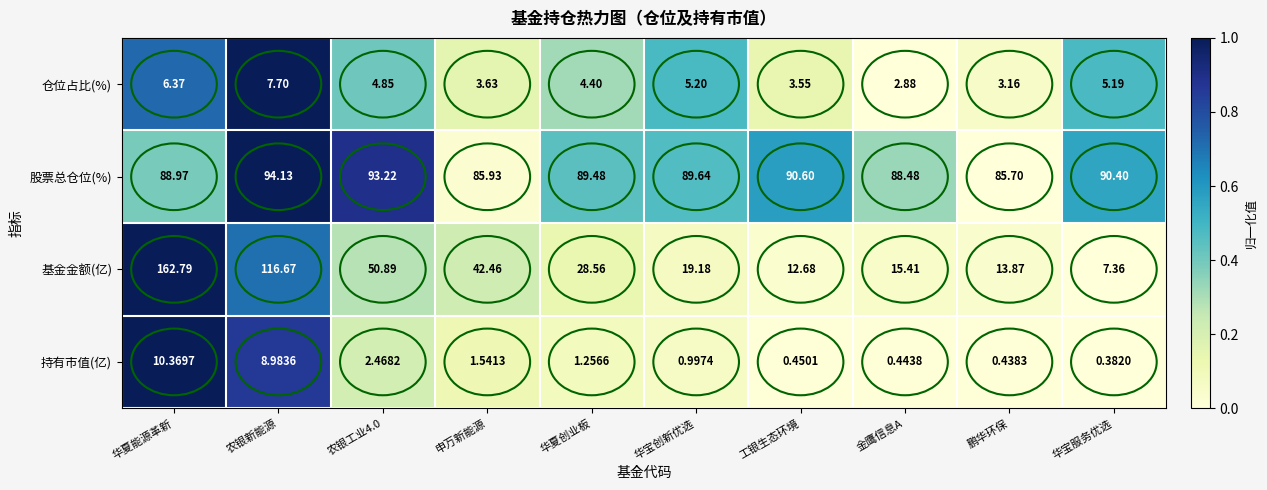

At which label does 仓位占比(%) first exceed 4?

华夏能源革新